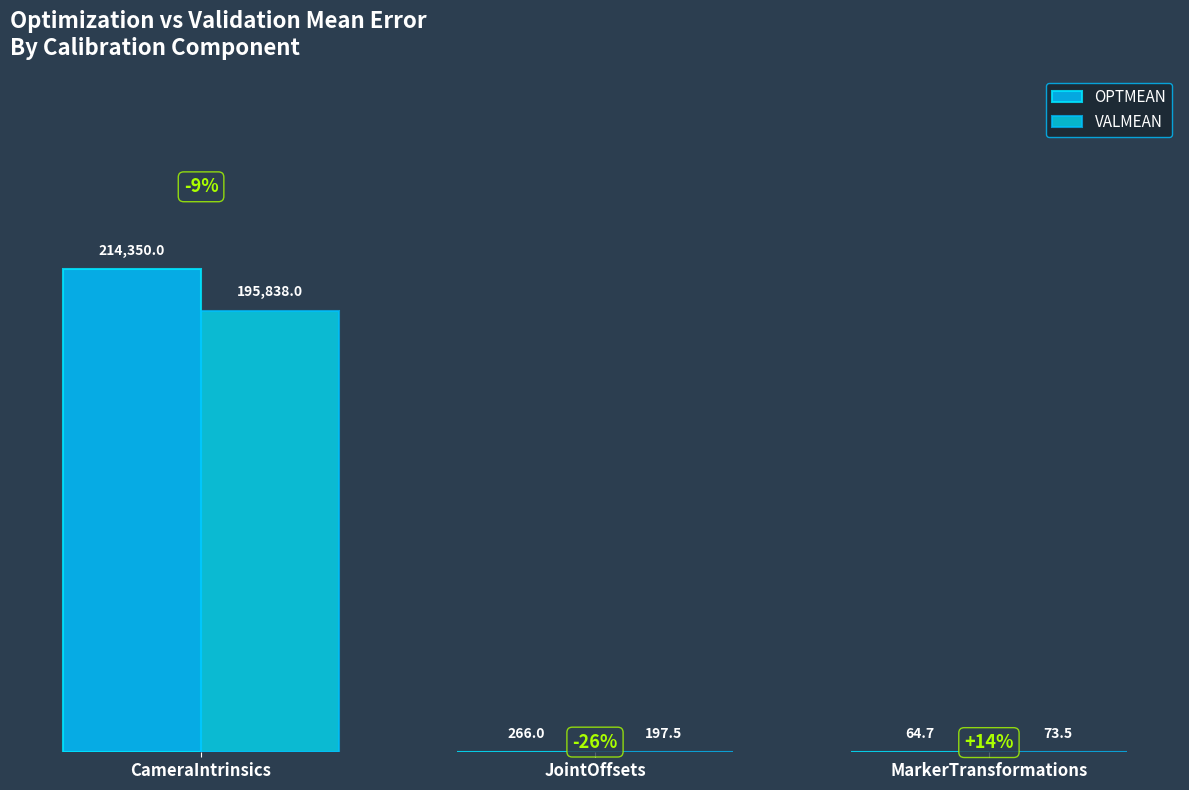

Reading left to right, what are all the values shown in this chart?

OPTMEAN: CameraIntrinsics=214350.0	JointOffsets=266.0	MarkerTransformations=64.7
VALMEAN: CameraIntrinsics=195838.0	JointOffsets=197.5	MarkerTransformations=73.5